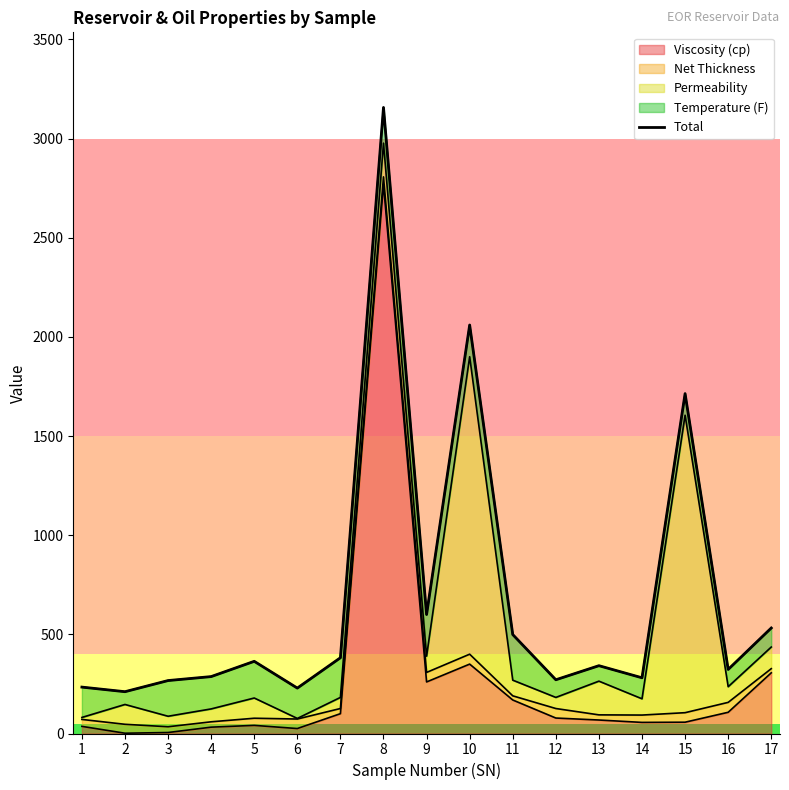

Reading right to left, list all the values displayed in this chart.

532.0	323.0	1714.0	281.0	342.0	271.0	499.0	2060.0	600.0	3157.0	382.0	229.0	364.0	287.0	267.0	210.8	234.0